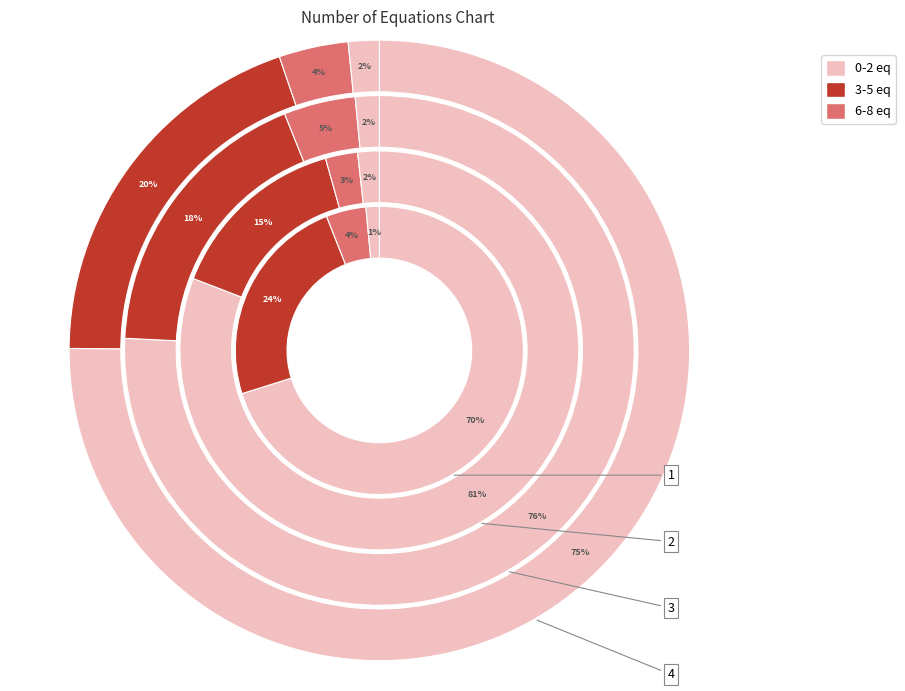

Is the sum of num_of_equals__6 and num_of_equals__11 greater than half?

No